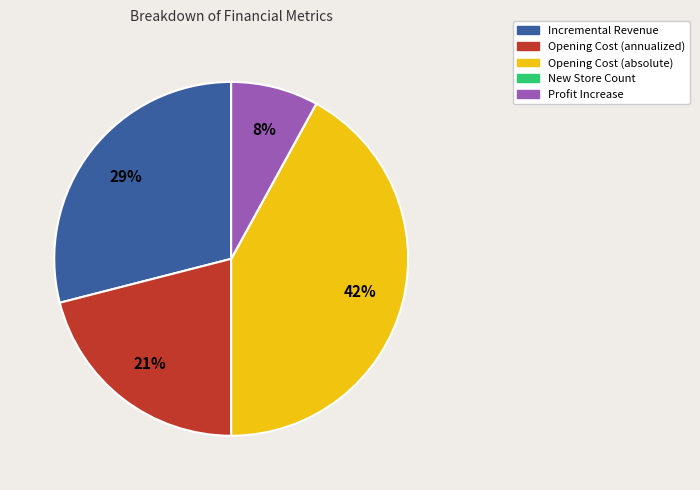

To the nearest percent, what portion does Profit Increase represent?

8%